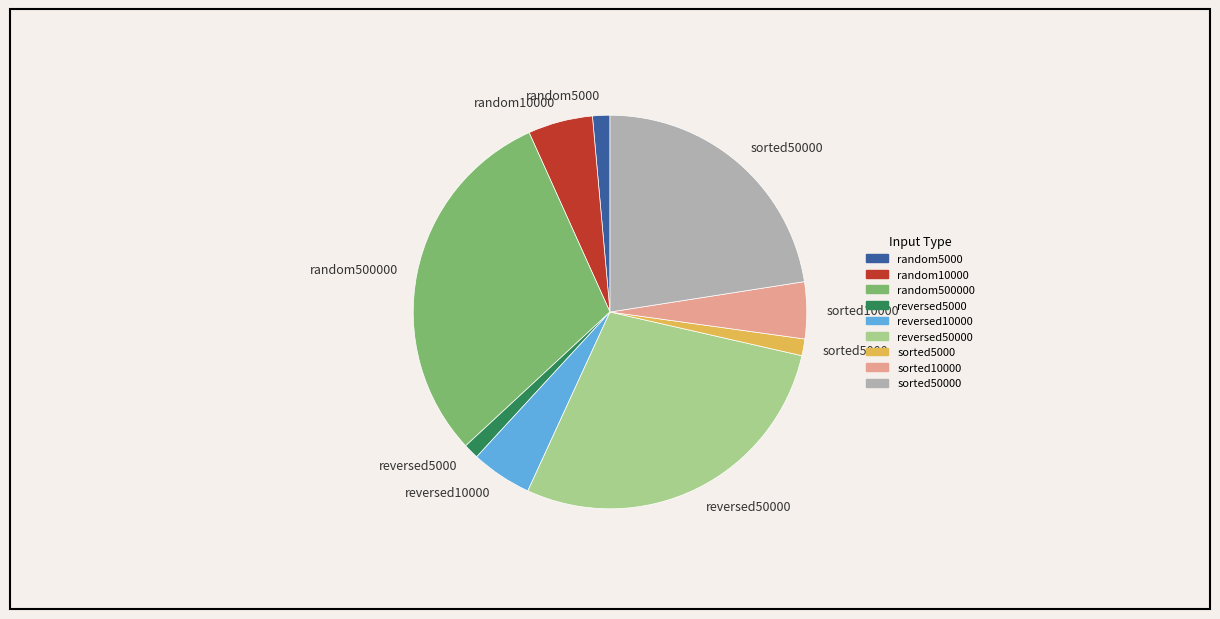

Between sorted10000 and sorted50000, which is larger?

sorted50000